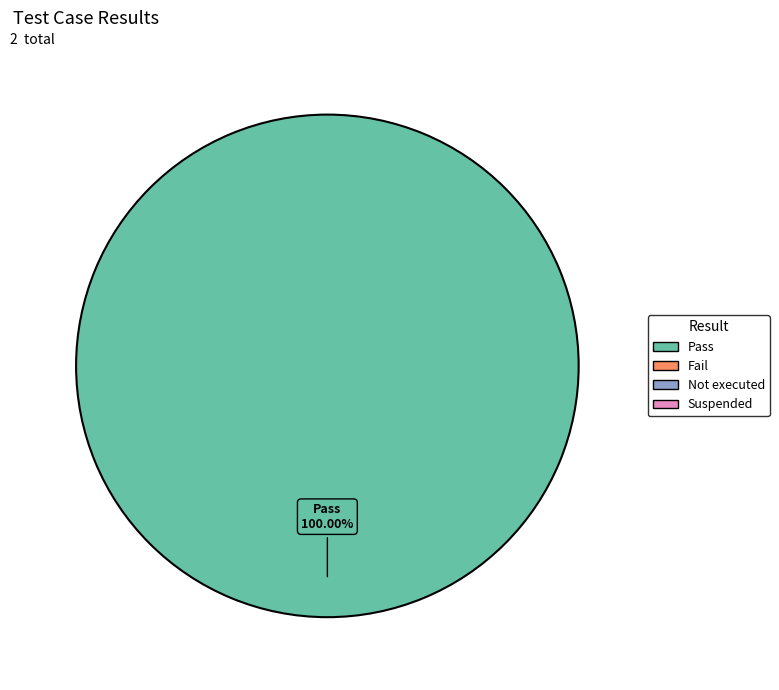

Is there a majority slice in this chart?

Yes